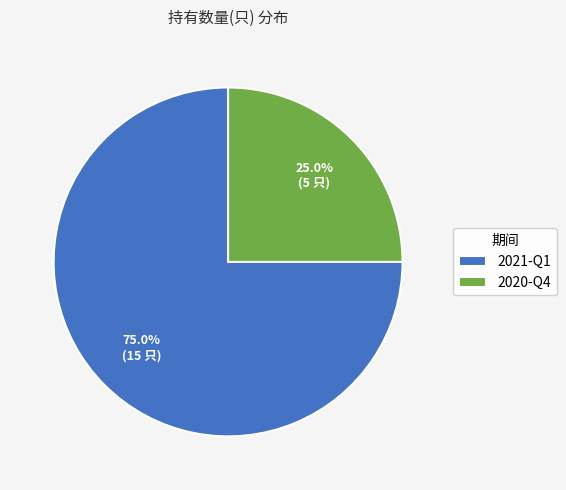

Is it true that 2021-Q1 is 80% of the pie?

False